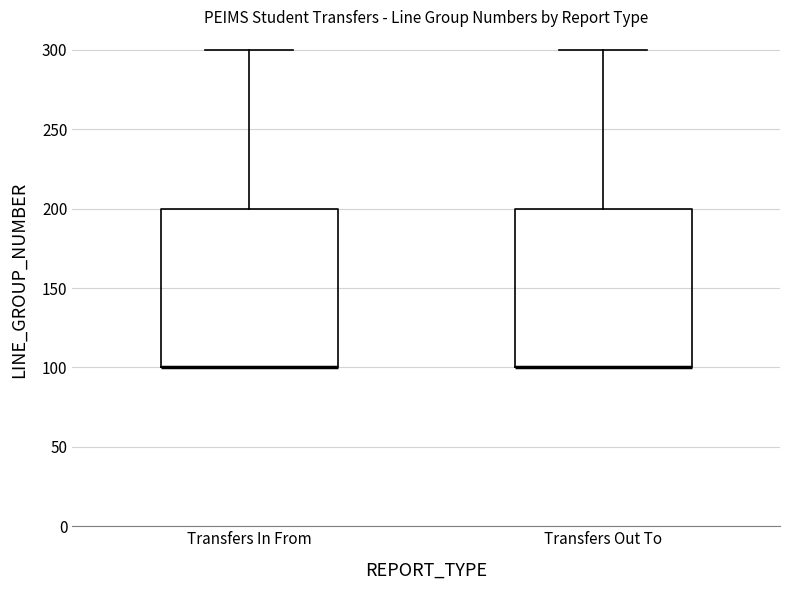

Reading left to right, read every box against the y-axis: the position of its median line, the range the box covers, and the ends of its whiskers. The values are not printed on the chart, so give them approximately, as read against the axis.

Transfers In From: median 100 (drawn on the box's lower edge), box 100 to 200, whiskers 100 to 300
Transfers Out To: median 100 (drawn on the box's lower edge), box 100 to 200, whiskers 100 to 300